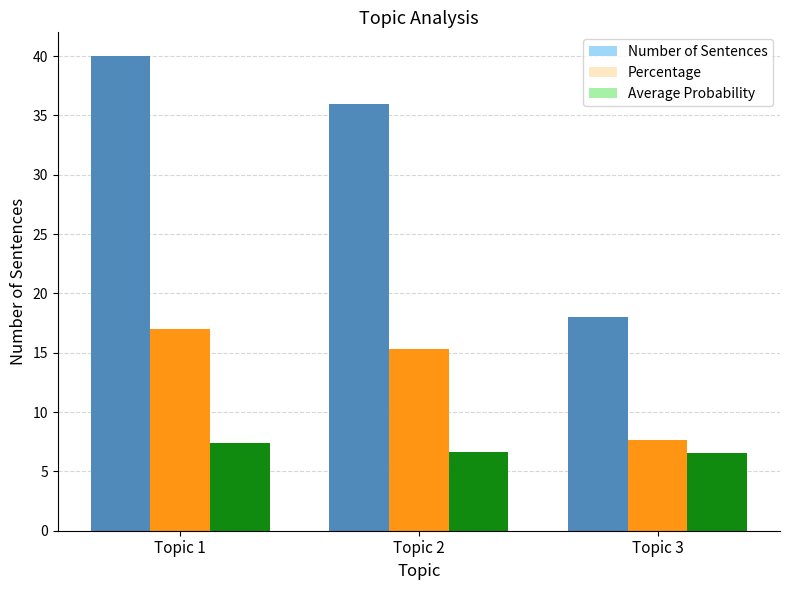

How many bars are there in total?

9